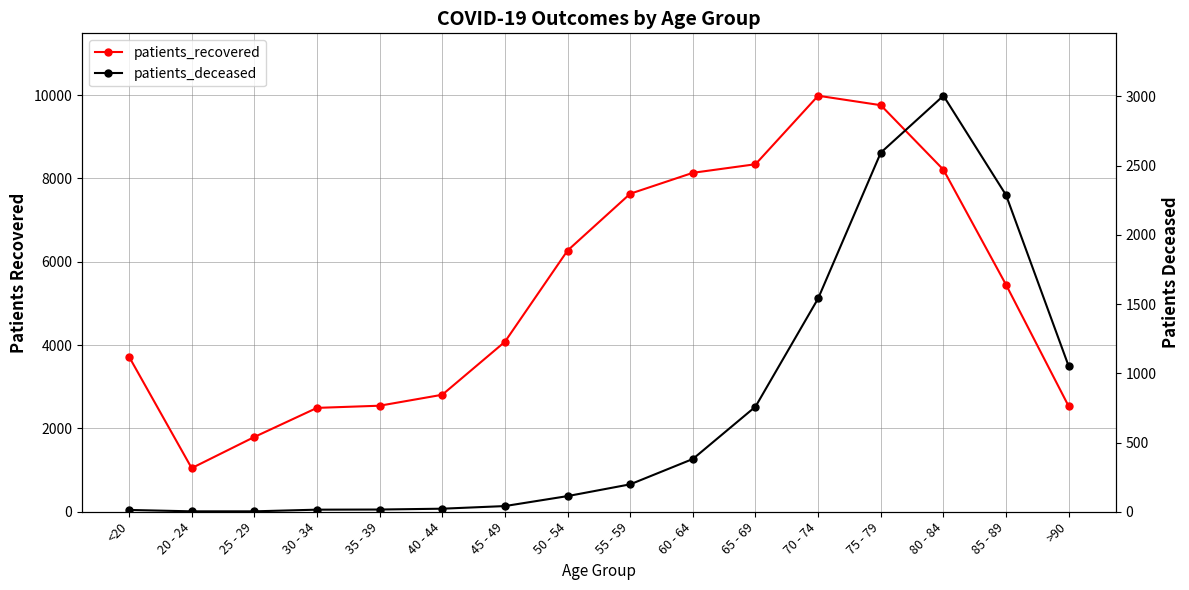

Which series has the widest spread of values?

patients_recovered